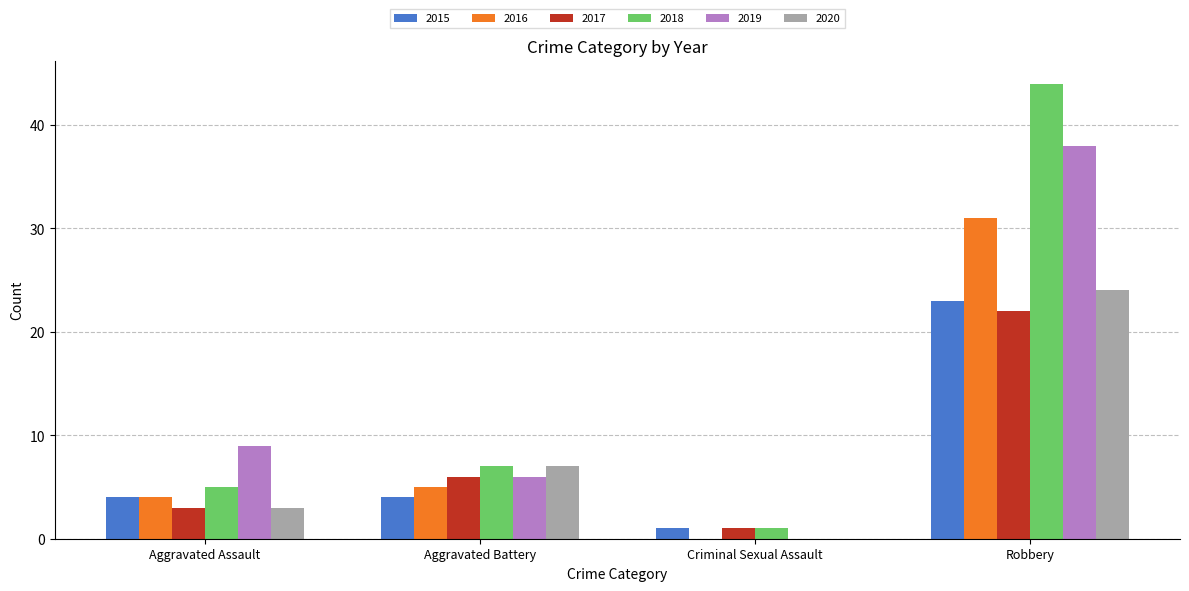

At which label does 2015 reach its peak?

Robbery